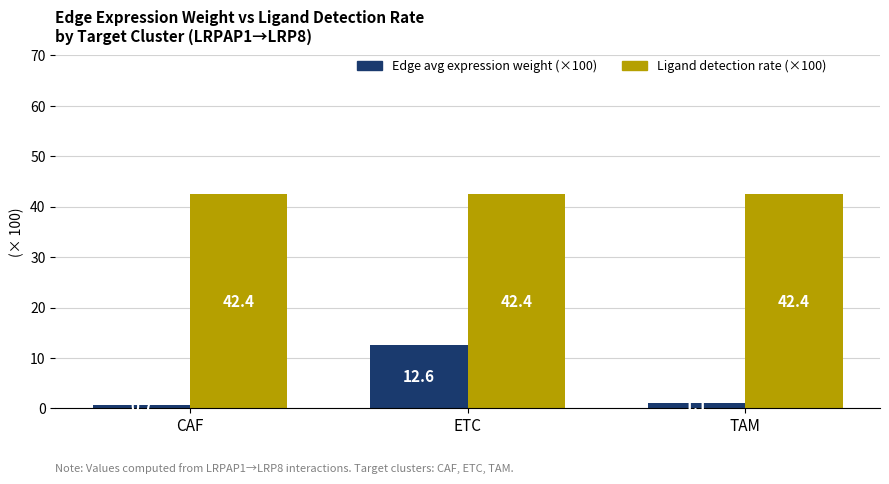

Reading left to right, transcribe all the data shown in this chart.

Edge avg expression weight (×100): CAF=0.7	ETC=12.6	TAM=1.1
Ligand detection rate (×100): CAF=42.4	ETC=42.4	TAM=42.4